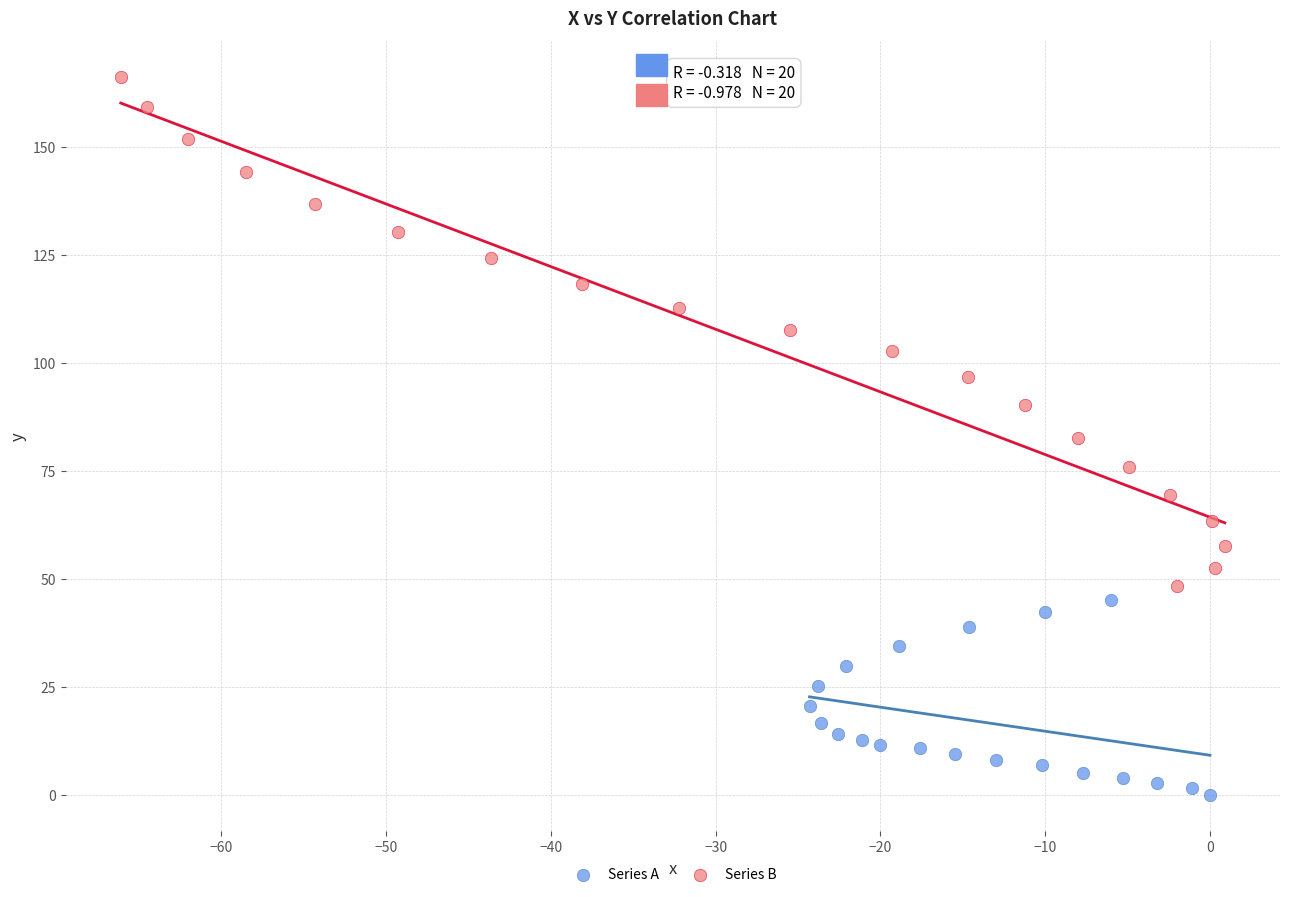

Which series contains the highest Y value?

Series B